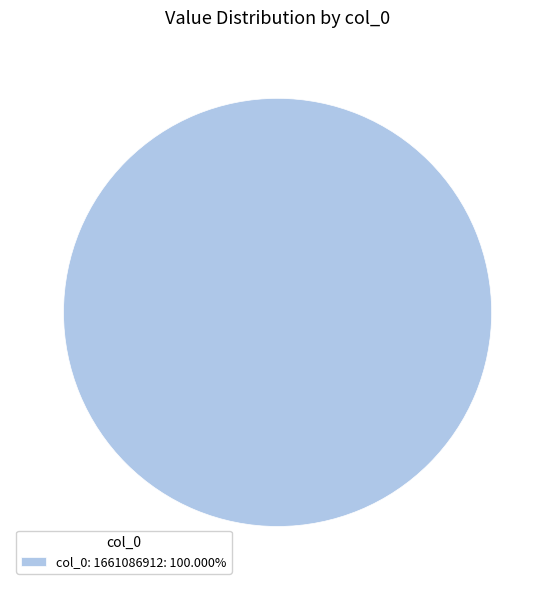

Is there a majority slice in this chart?

Yes